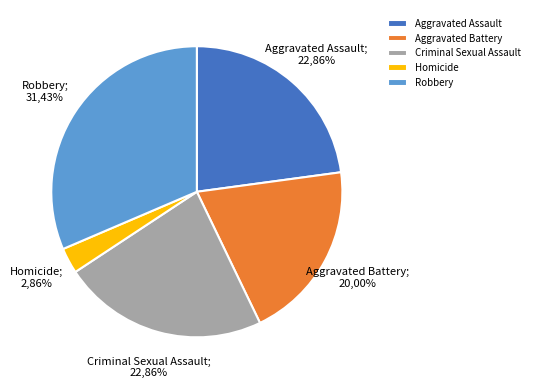

Which slice is the smallest?

Homicide